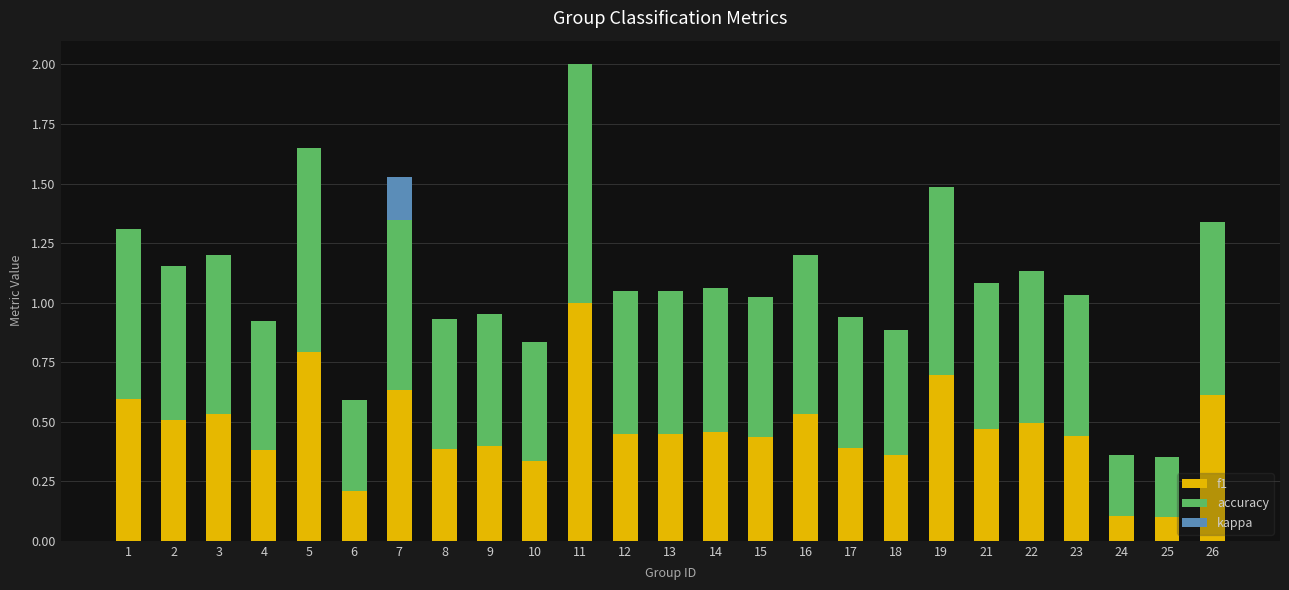

At which category is the sum across all series the highest?

11